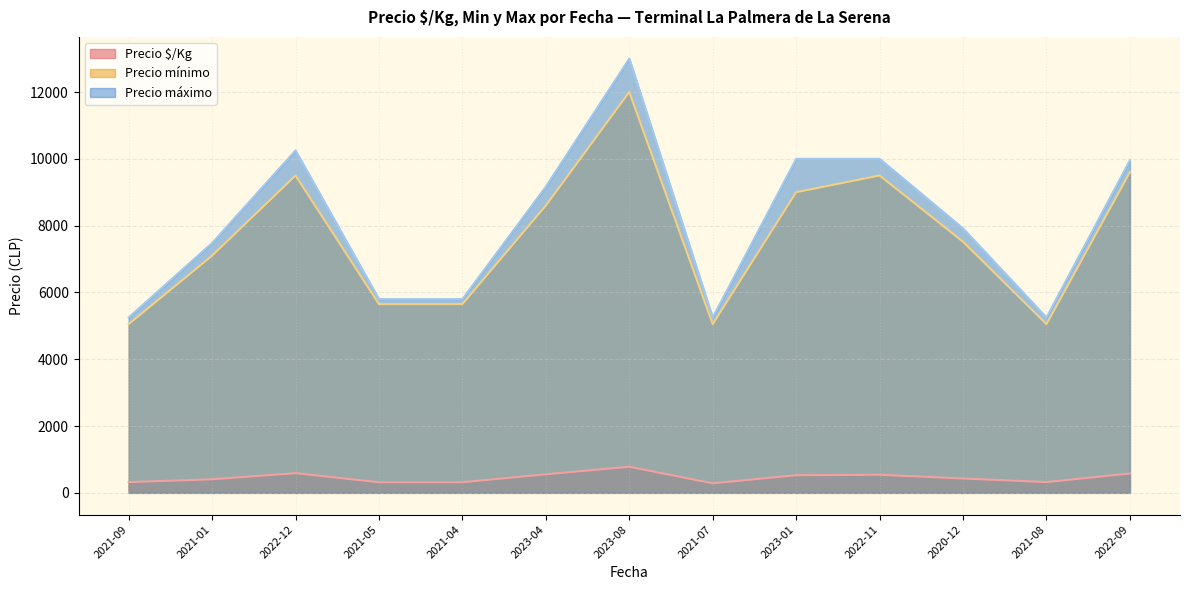

The value of Precio máximo at 2023-01 is 3348.3. True or false?

False